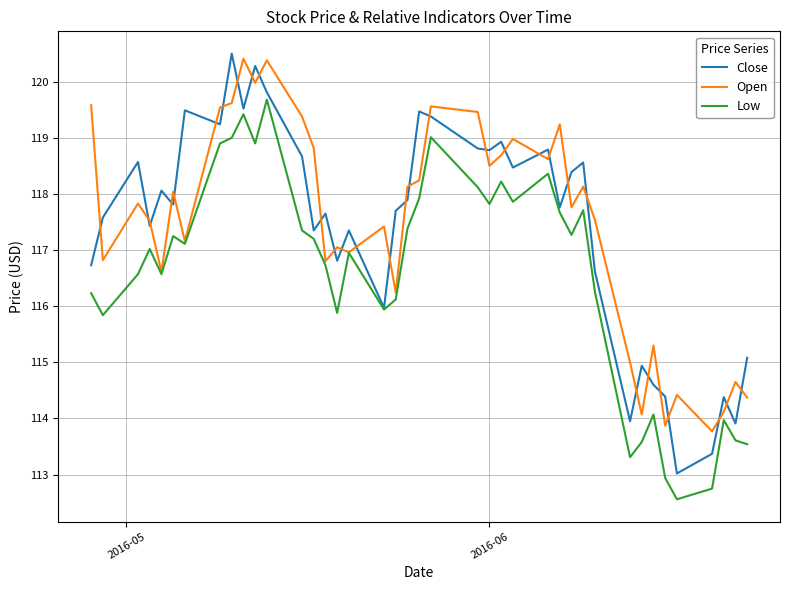

True or false: Close has more than 2 interior local peaks.

True